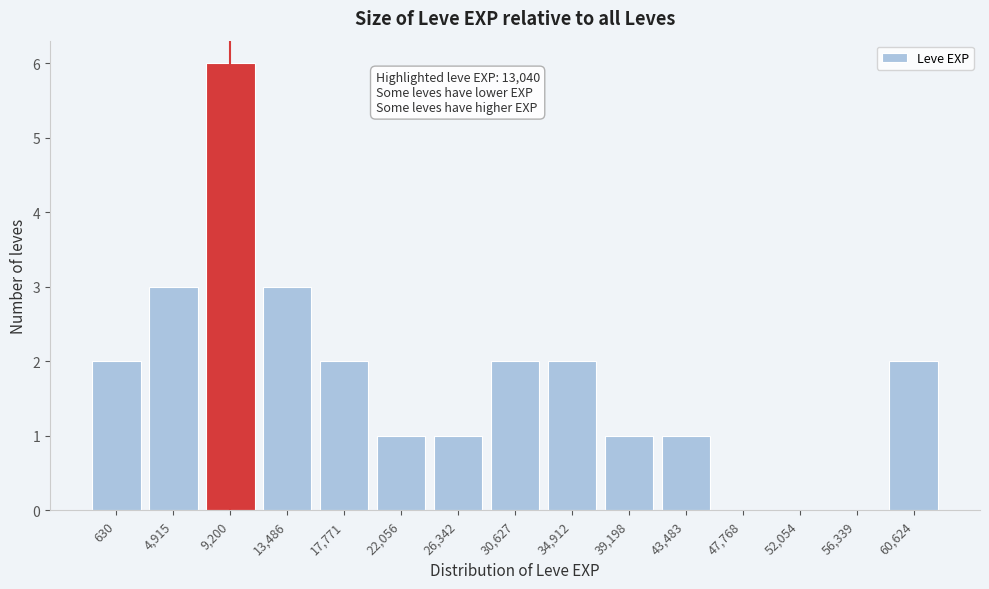

Reading left to right, transcribe all the data shown in this chart.

630=2	4,915=3	9,200=6	13,486=3	17,771=2	22,056=1	26,342=1	30,627=2	34,912=2	39,198=1	43,483=1	47,768=0	52,054=0	56,339=0	60,624=2